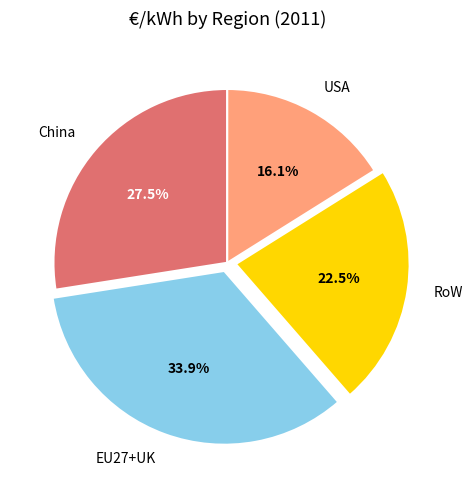

The China slice represents 39% of the pie. True or false?

False